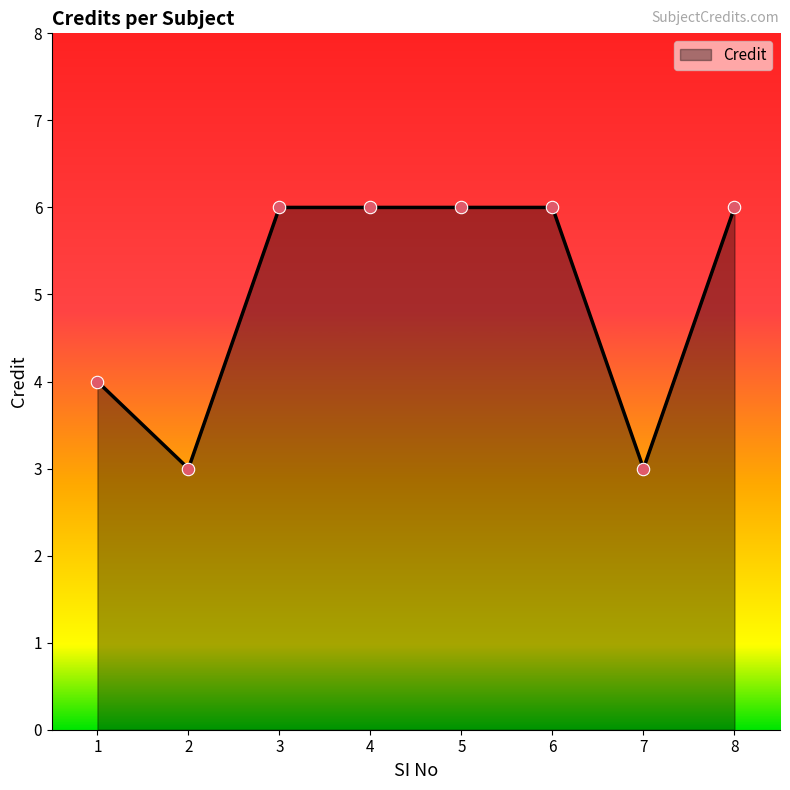

What is the change in value from 2 to 5?

+3